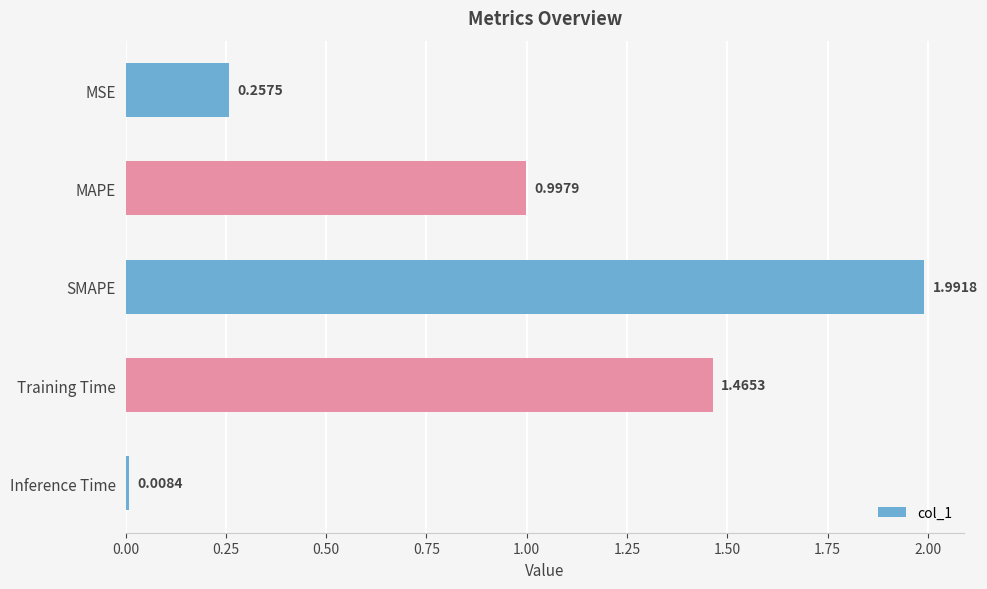

At which label is the value closest to 1?

MAPE